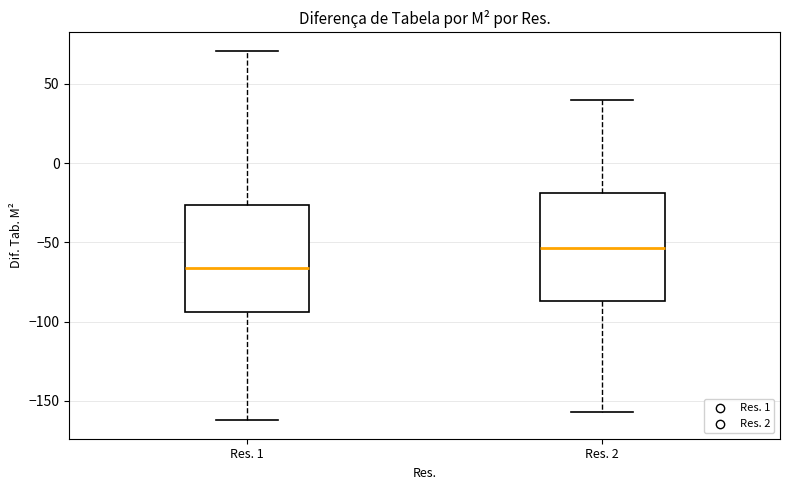

Which box has the highest median line?

Res. 2